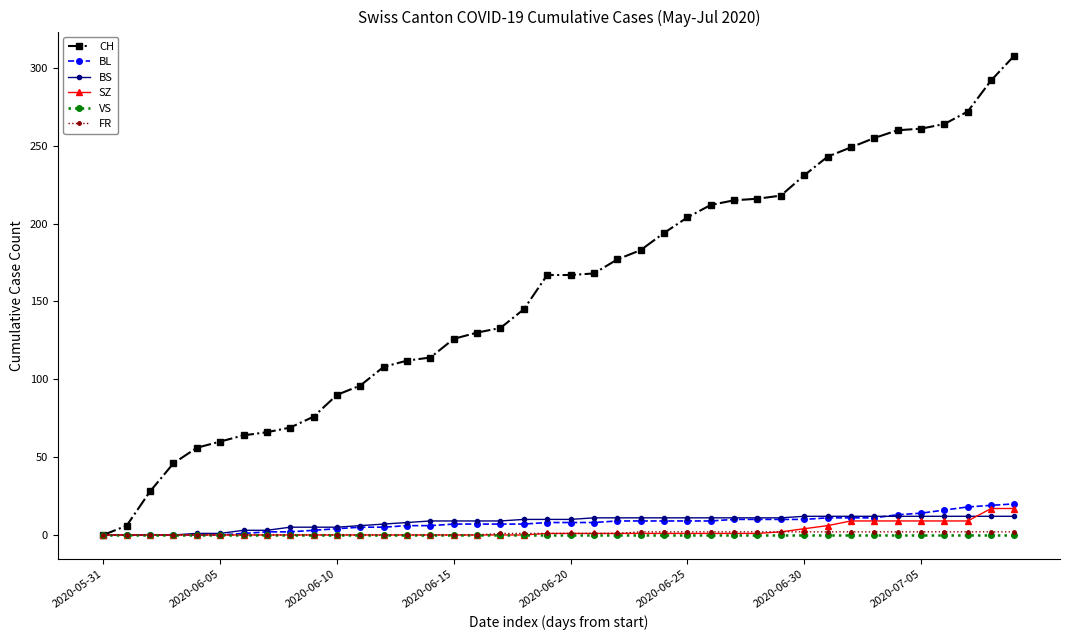

What is the maximum value for SZ?

17